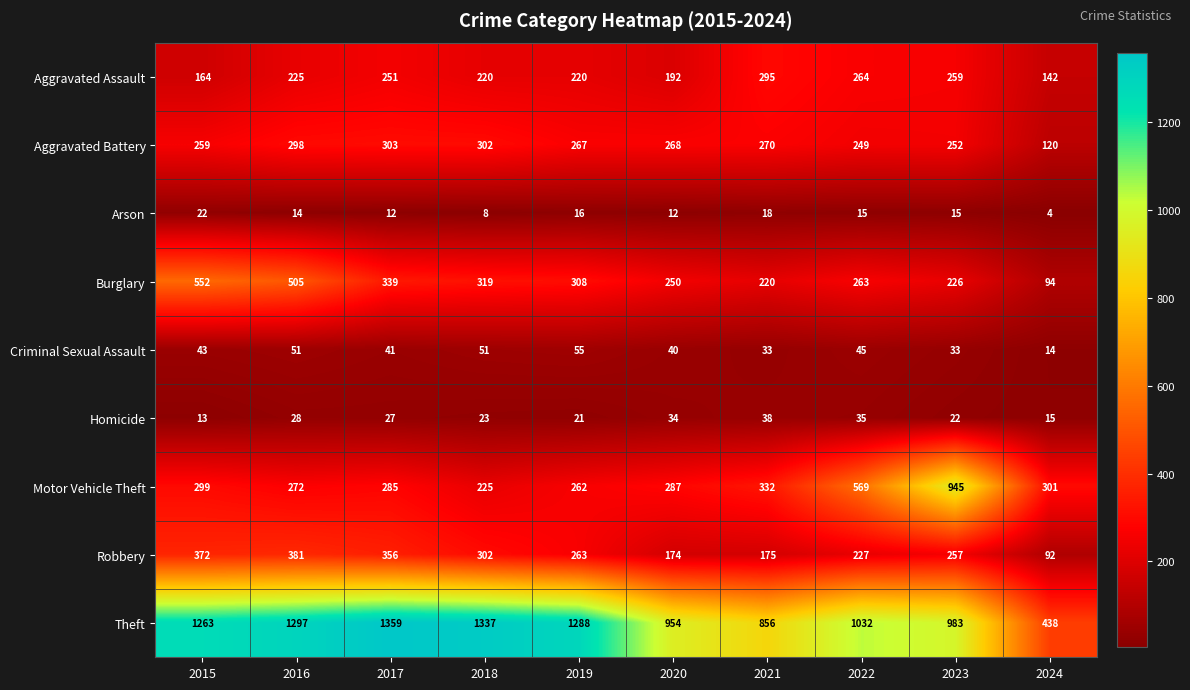

Which series has the largest range (max minus min)?

Theft